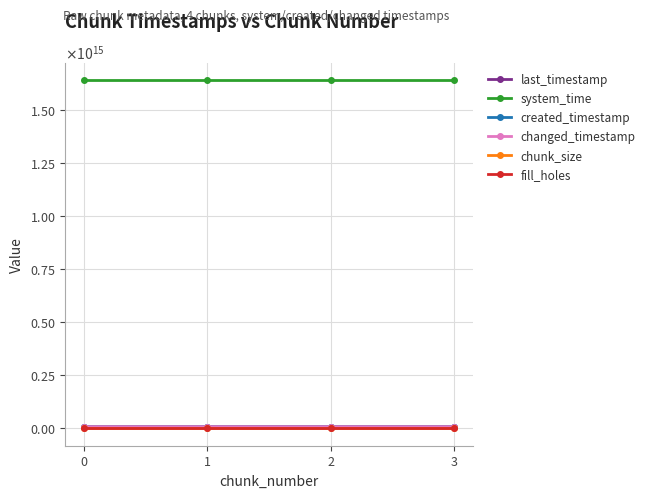

Reading left to right, extract all data points from this chart.

last_timestamp: 7864199023429	7864967180982	7865738307480	7866054689738
system_time: 1638769125968265	1638769134237738	1638769147087473	1638769159887205
created_timestamp: 7863649689973	7864229584933	7865000139653	7865768580460
changed_timestamp: 7864199023429	7864967180982	7865738307480	7866054689738
chunk_size: 1	1	1	1
fill_holes: 0	0	0	0